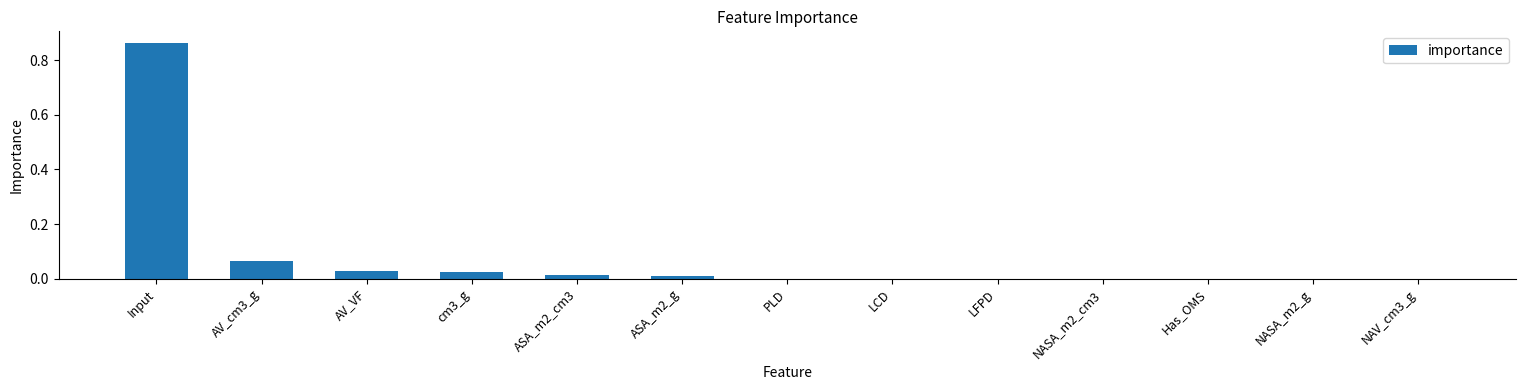

Which label corresponds to the largest value in the chart?

Input